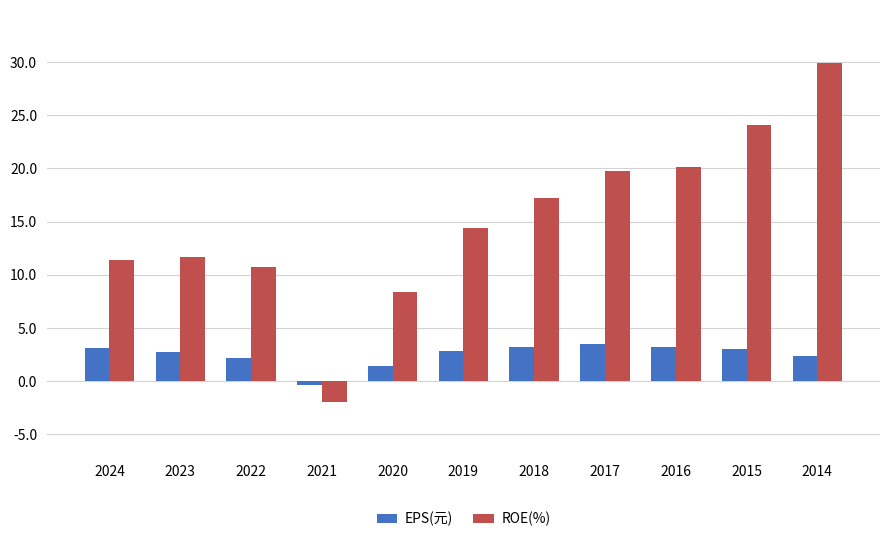

List the series in order of their peak value, highest first.

ROE(%), EPS(元)